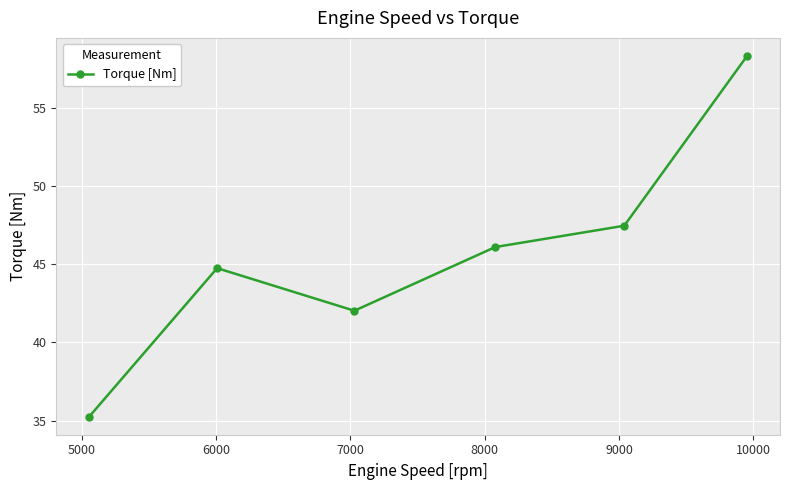

How many points are lower than both their immediate neighbors (excluding endpoints)?

1